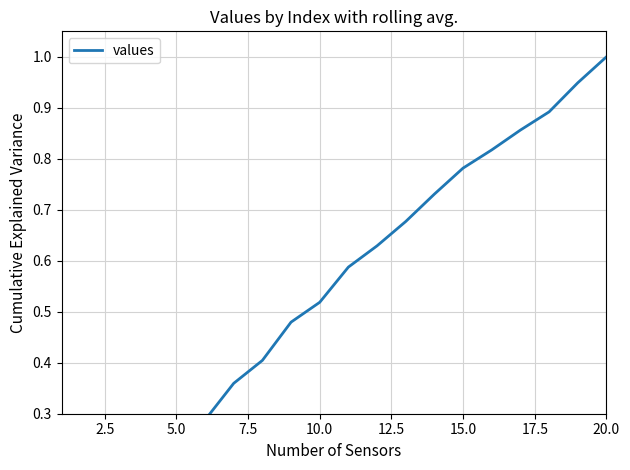

Reading right to left, transcribe all the data shown in this chart.

1.0	0.9	0.9	0.9	0.8	0.8	0.7	0.7	0.6	0.6	0.5	0.5	0.4	0.4	0.3	0.2	0.1	0.1	0.0	0.0